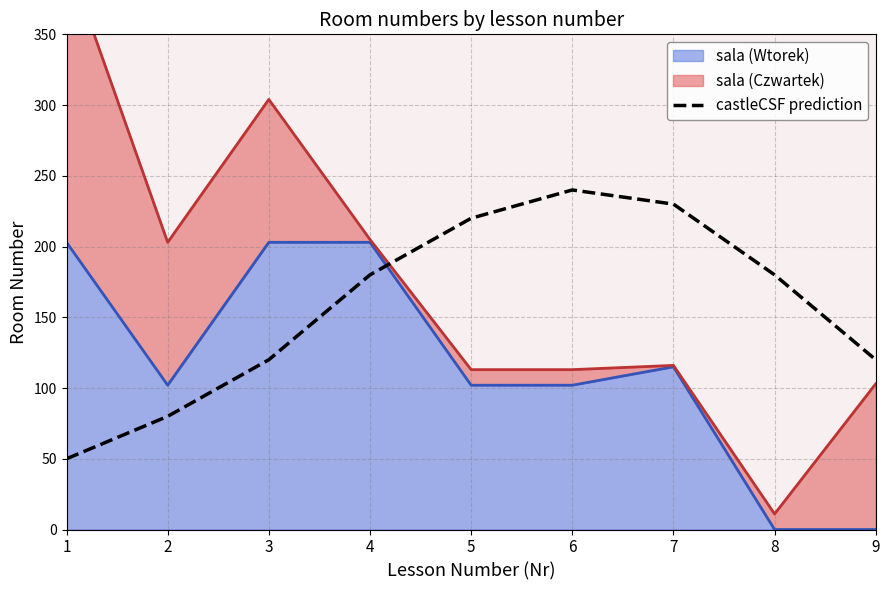

True or false: there are more than 2 points higher than both neighbors.

False